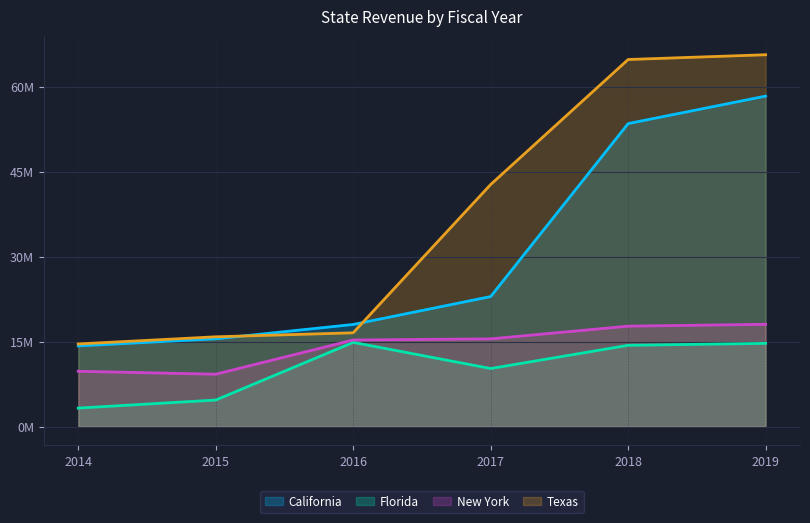

List the series in order of their peak value, highest first.

Texas, California, New York, Florida